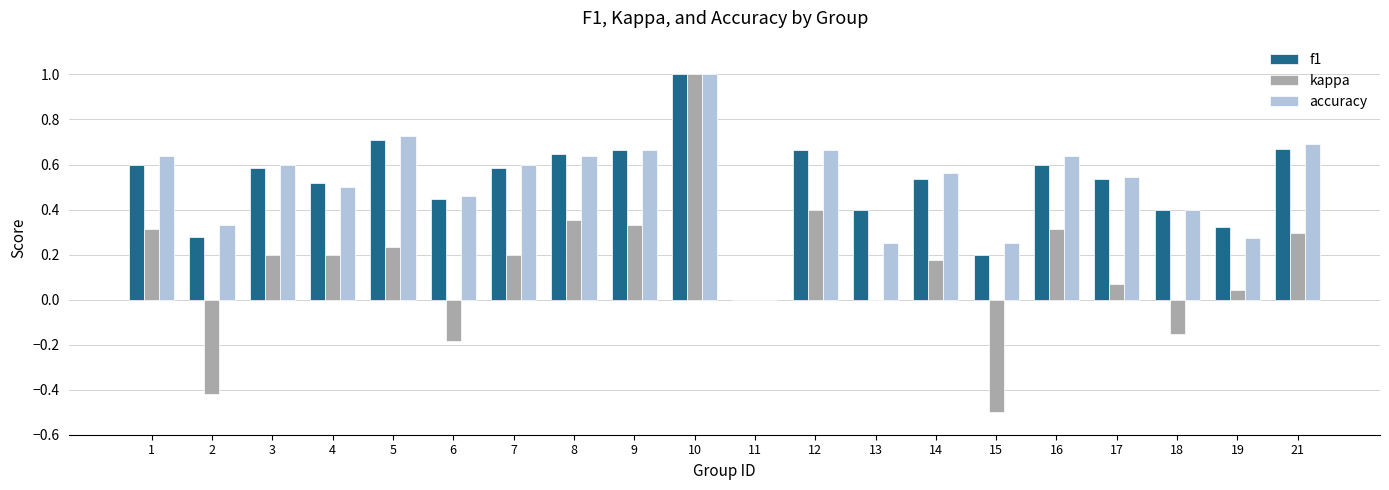

Count the number of categories in the chart.

20